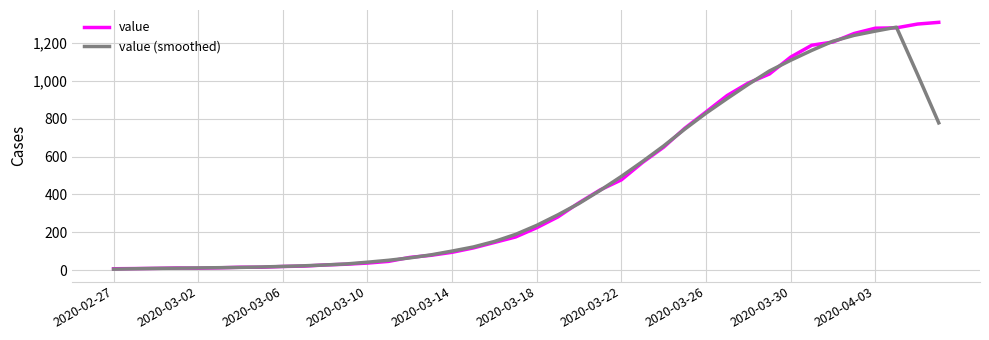

What are all the series names shown in the legend?

value, value (smoothed)